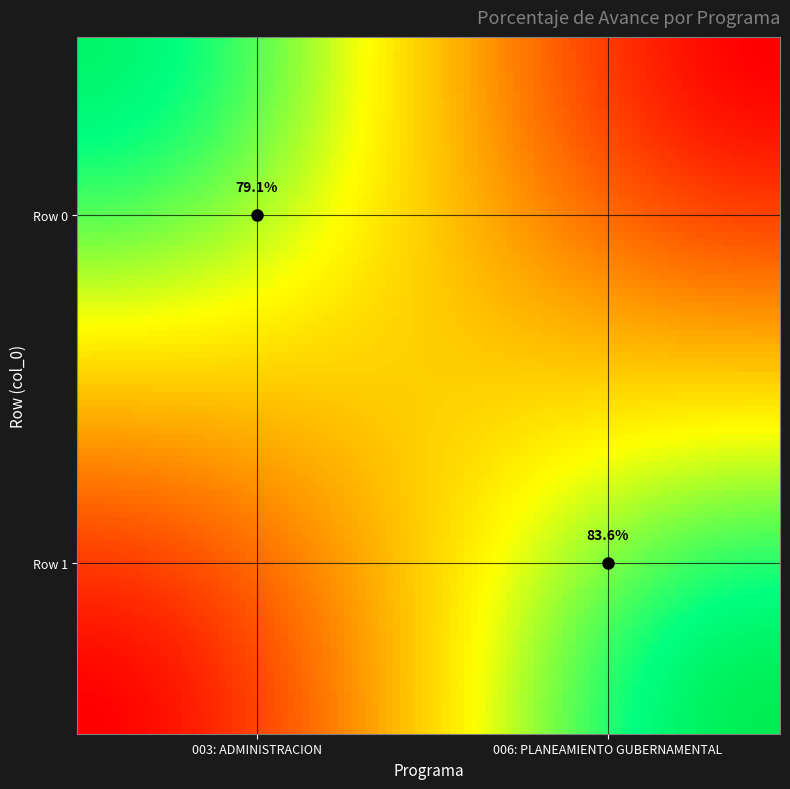

Is it true that Row 1 equals 24.6 at 006: PLANEAMIENTO GUBERNAMENTAL?

False